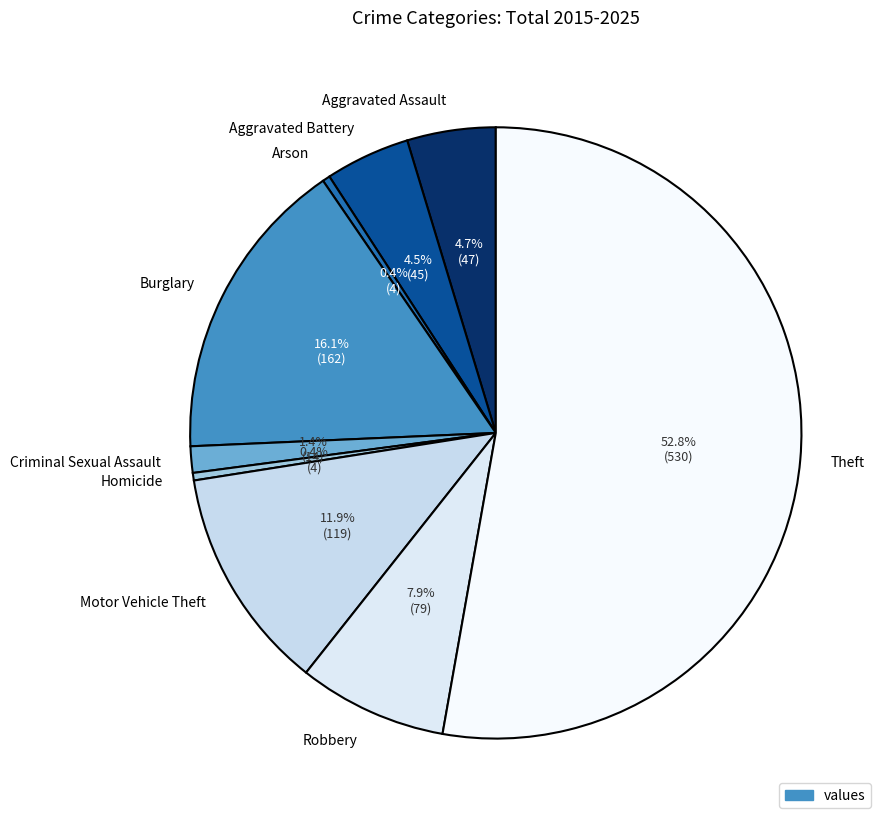

To the nearest percent, what is the combined percentage of Homicide and Criminal Sexual Assault?

2%